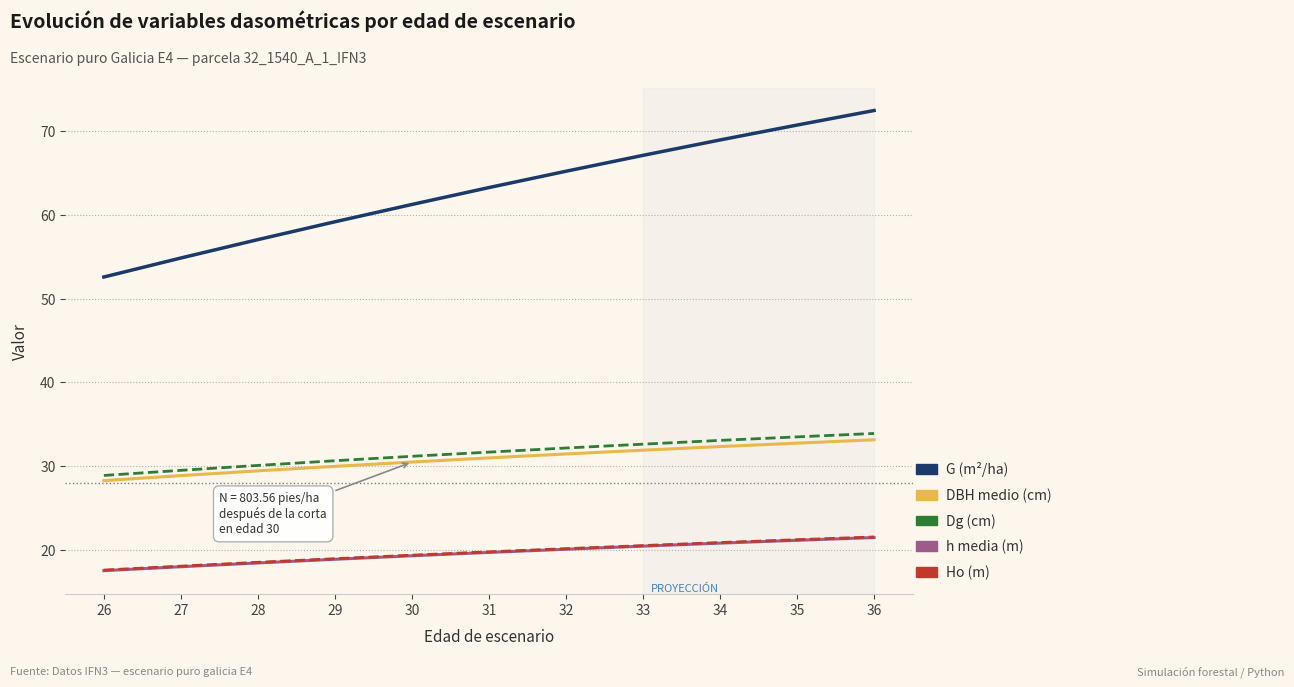

What is the total value across all series at 29?

157.6